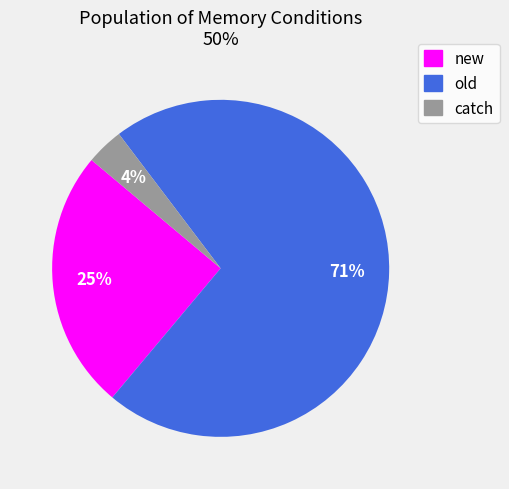

What percentage is the catch slice, to the nearest percent?

4%